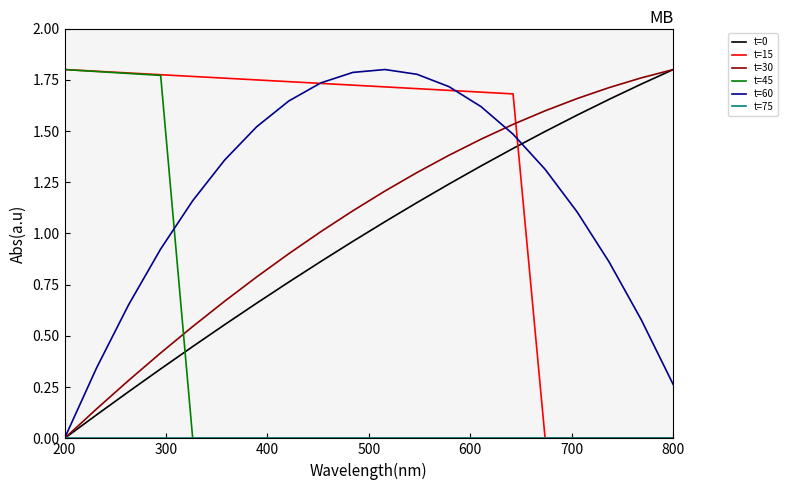

After their last crossing, which series has the higher values: t=0 or t=45?

t=0